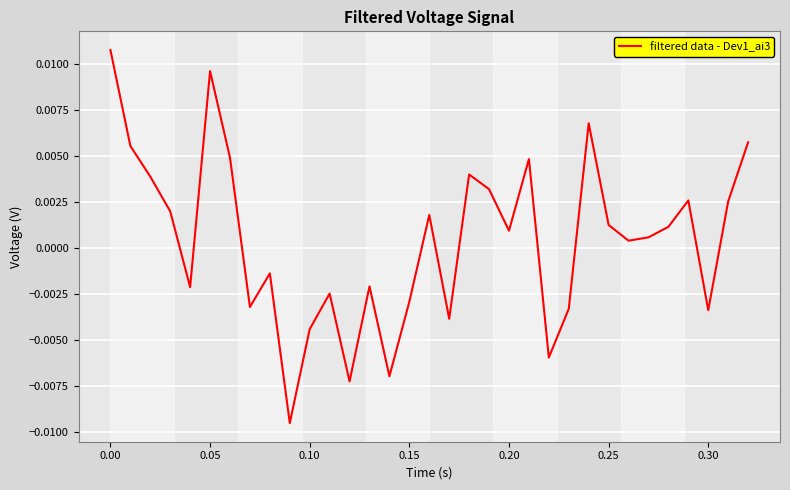

Does the chart display data point markers on the line(s)?

No